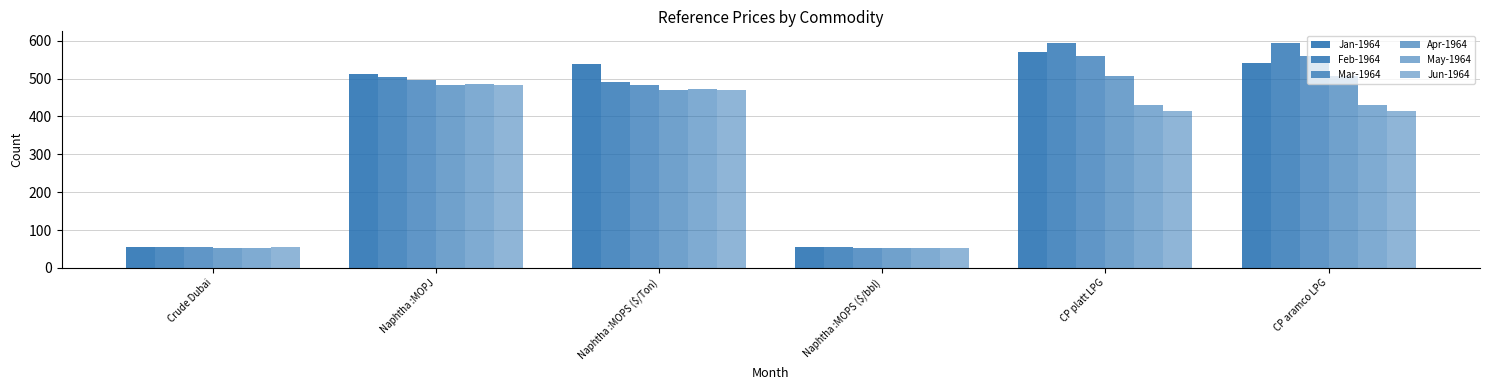

What is the sum of the Feb-1964 values at CP platt LPG and Naphtha :MOPJ?

1099.9